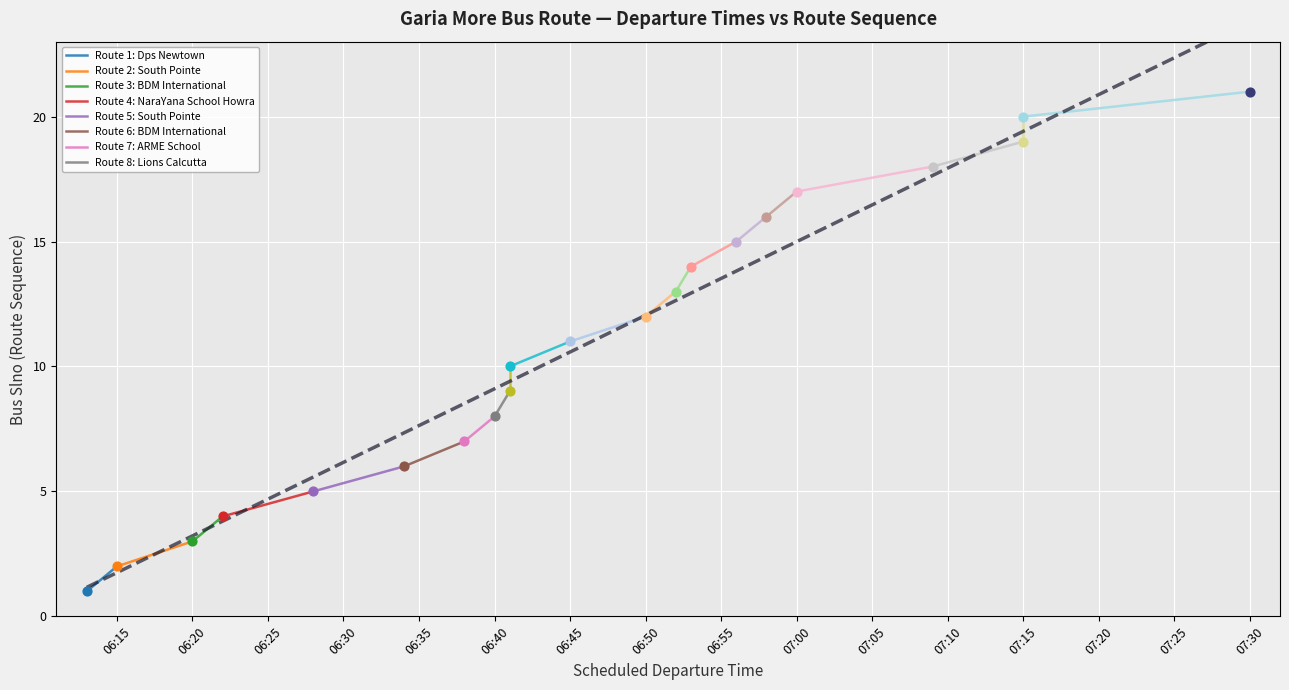

Approximately how many times larger is the value at 06:40 compared to 06:52?

0.6